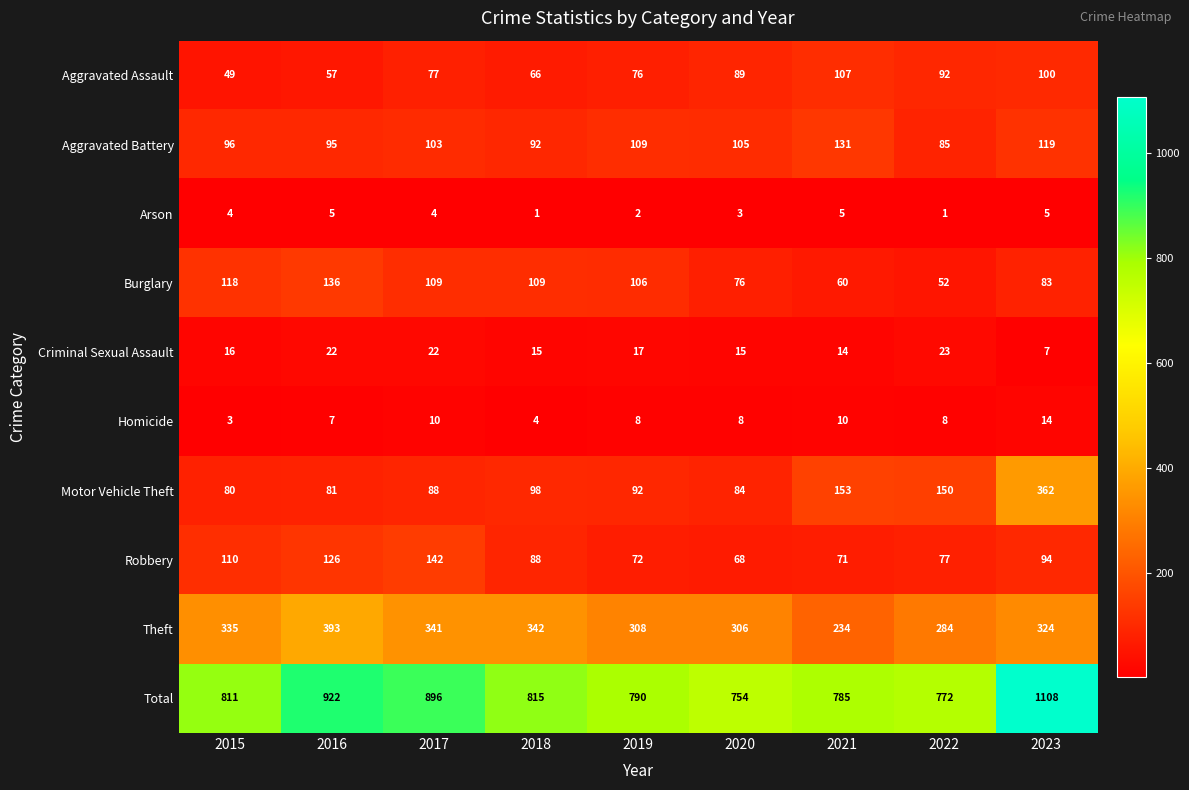

What is the difference between the maximum and second lowest values in the Burglary series?

76